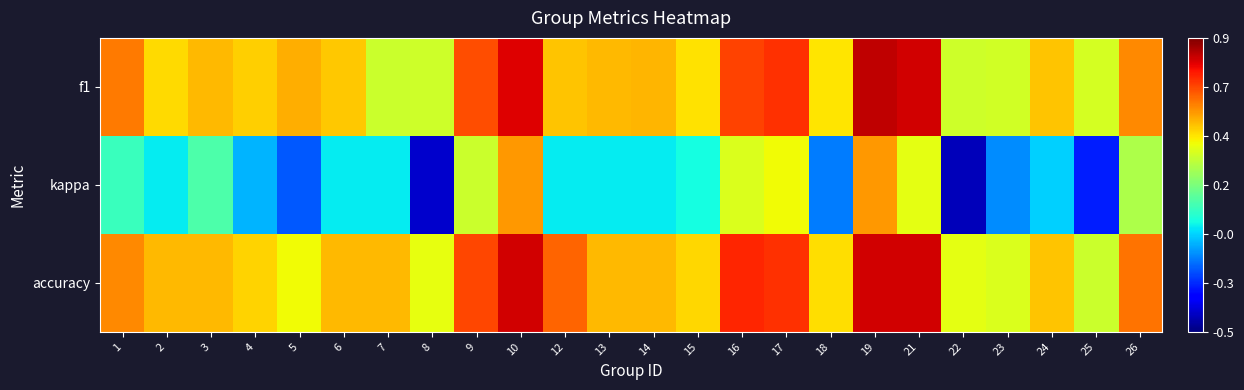

At how many categories does at least one series exceed 0?

24